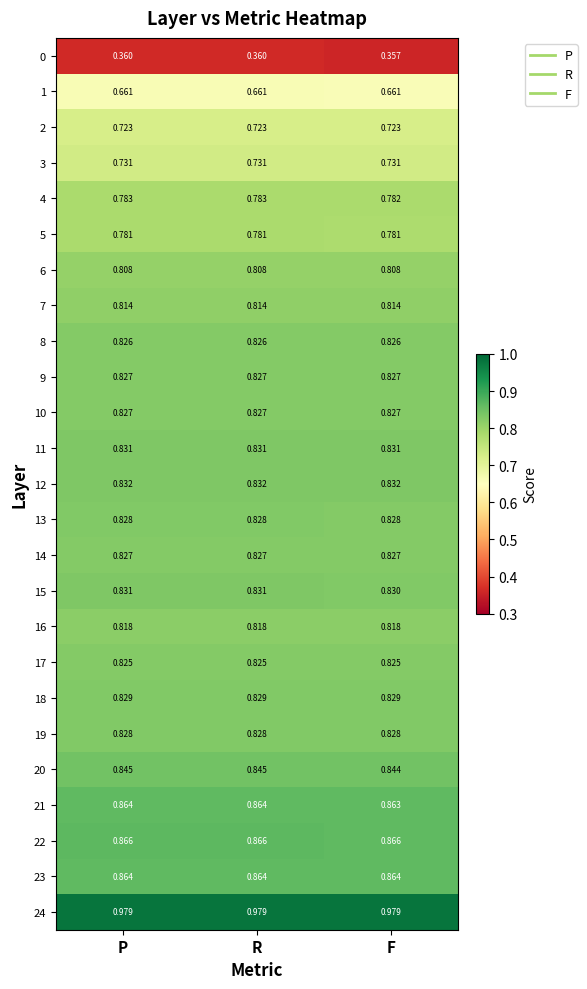

Which category has the lowest value across all series?

F